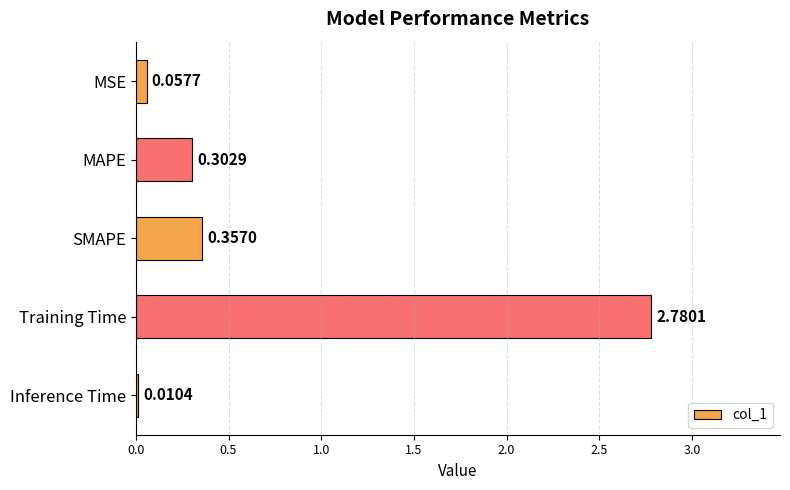

Are the bars horizontal?

Yes